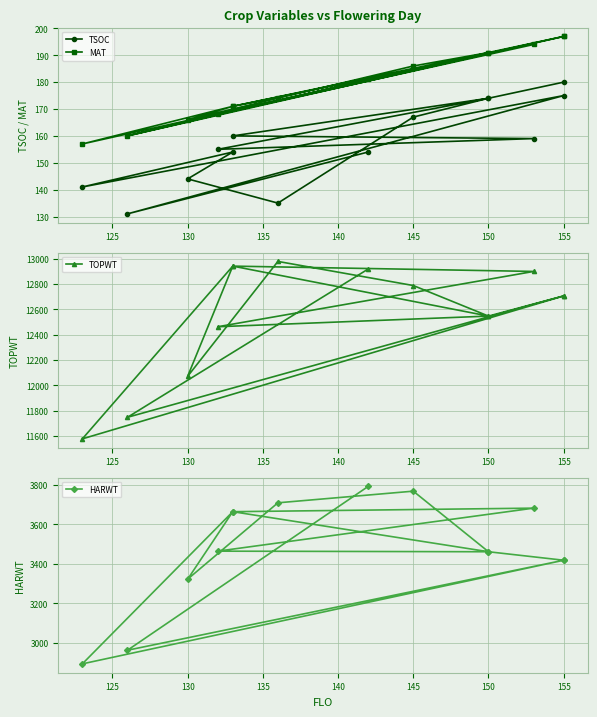

Is it true that TSOC equals 75 at 135?

False